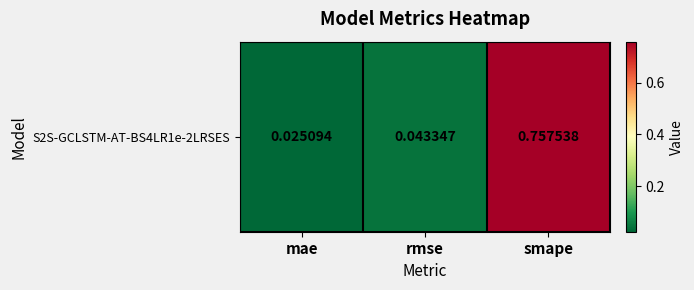

Is it true that the value at rmse is 0.1?

False